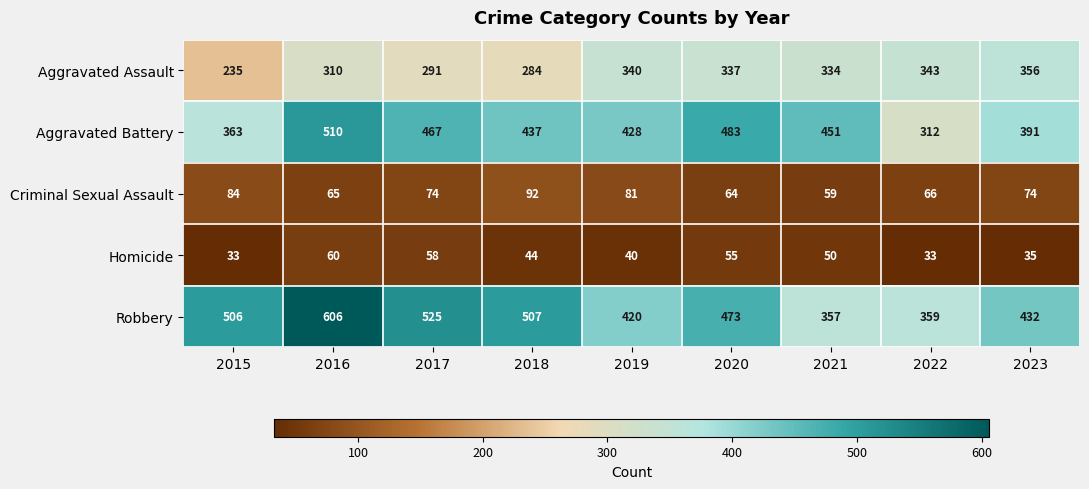

Is the value of Robbery at 2020 greater than the value of Homicide at 2023?

Yes